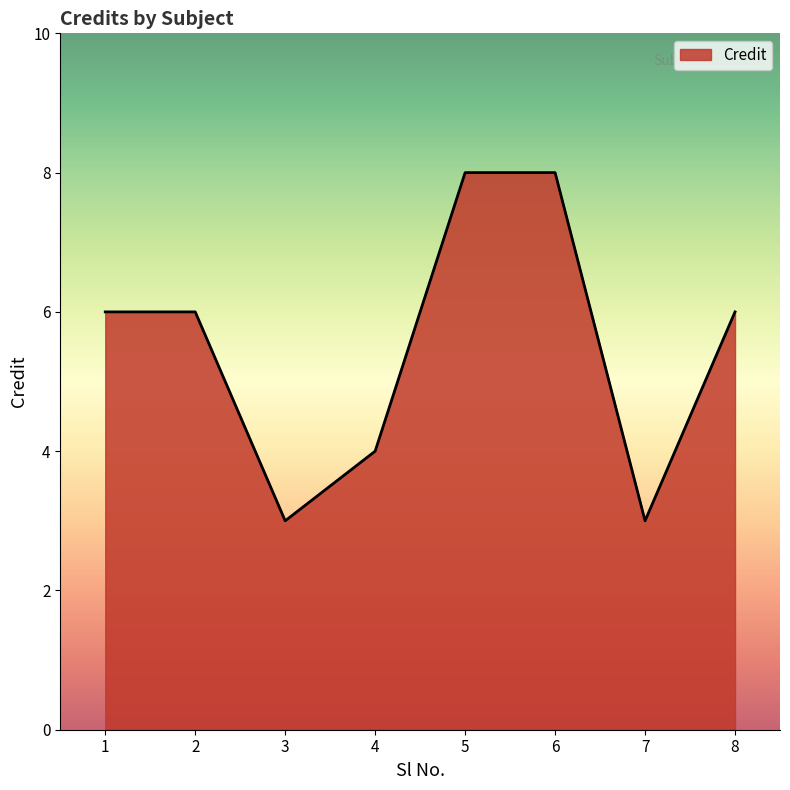

The value at 3 is 4. True or false?

False